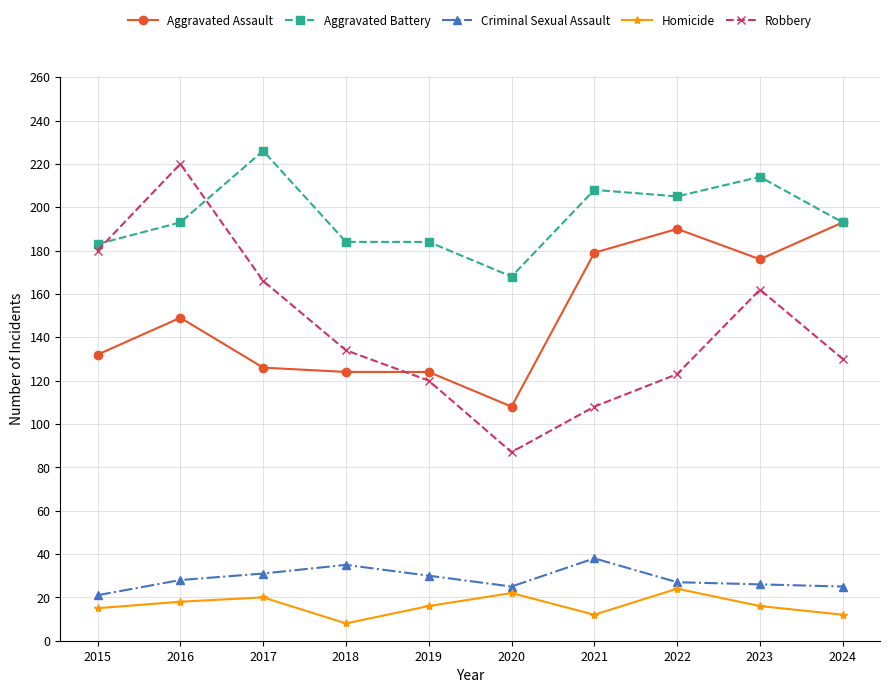

True or false: Robbery and Homicide cross at least once.

False